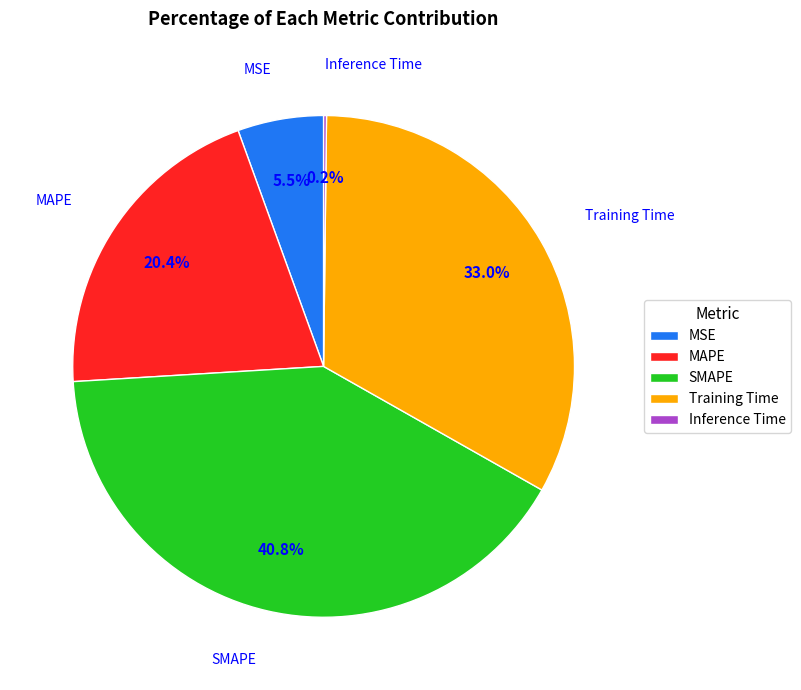

Between MSE and MAPE, which is larger?

MAPE